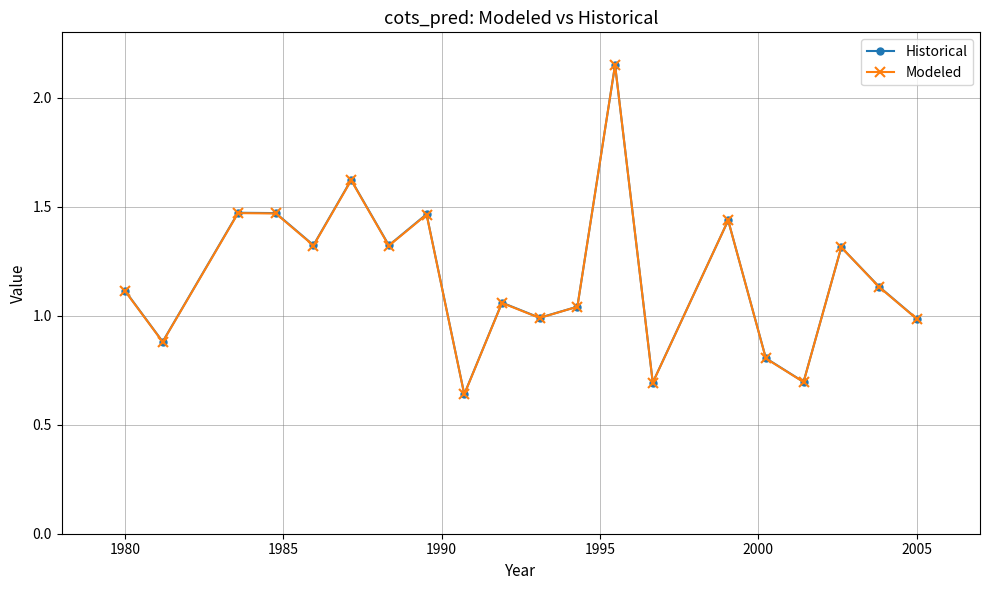

True or false: Historical has more than 2 points higher than both neighbors.

True